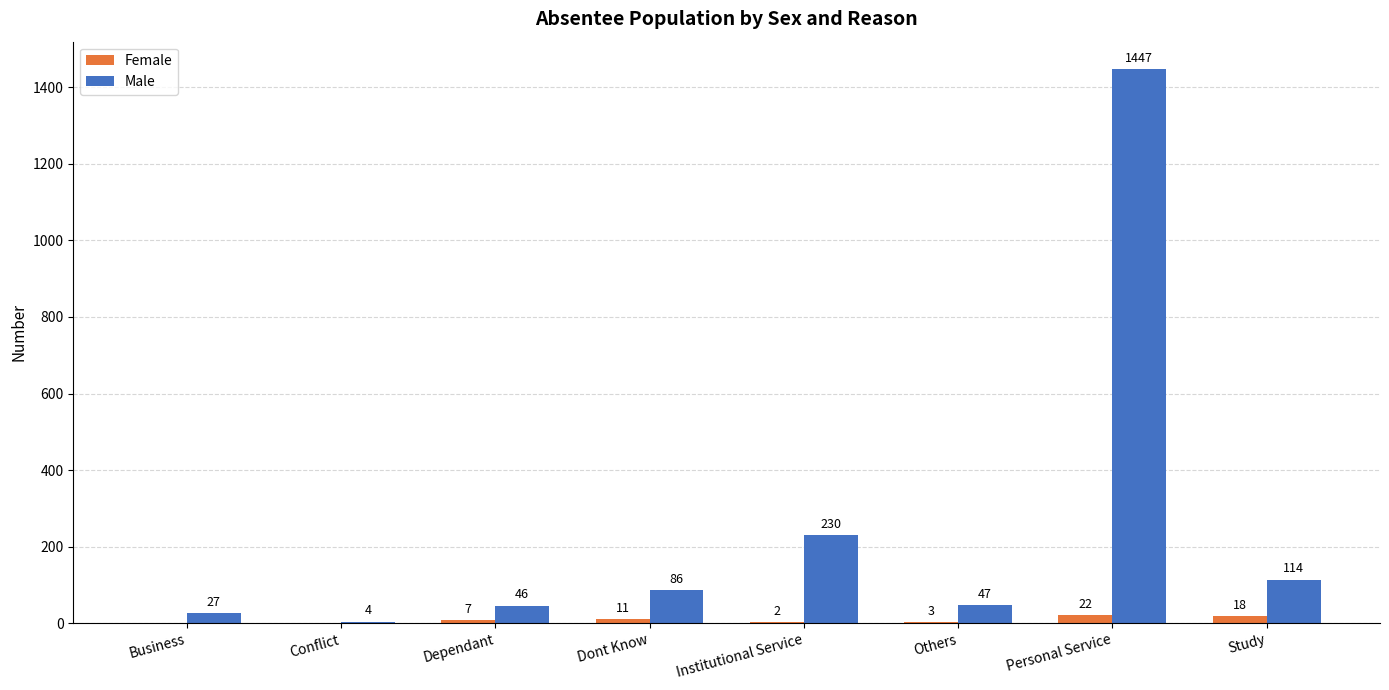

Reading left to right, what are all the values shown in this chart?

Female: Business=0	Conflict=0	Dependant=7	Dont Know=11	Institutional Service=2	Others=3	Personal Service=22	Study=18
Male: Business=27	Conflict=4	Dependant=46	Dont Know=86	Institutional Service=230	Others=47	Personal Service=1447	Study=114